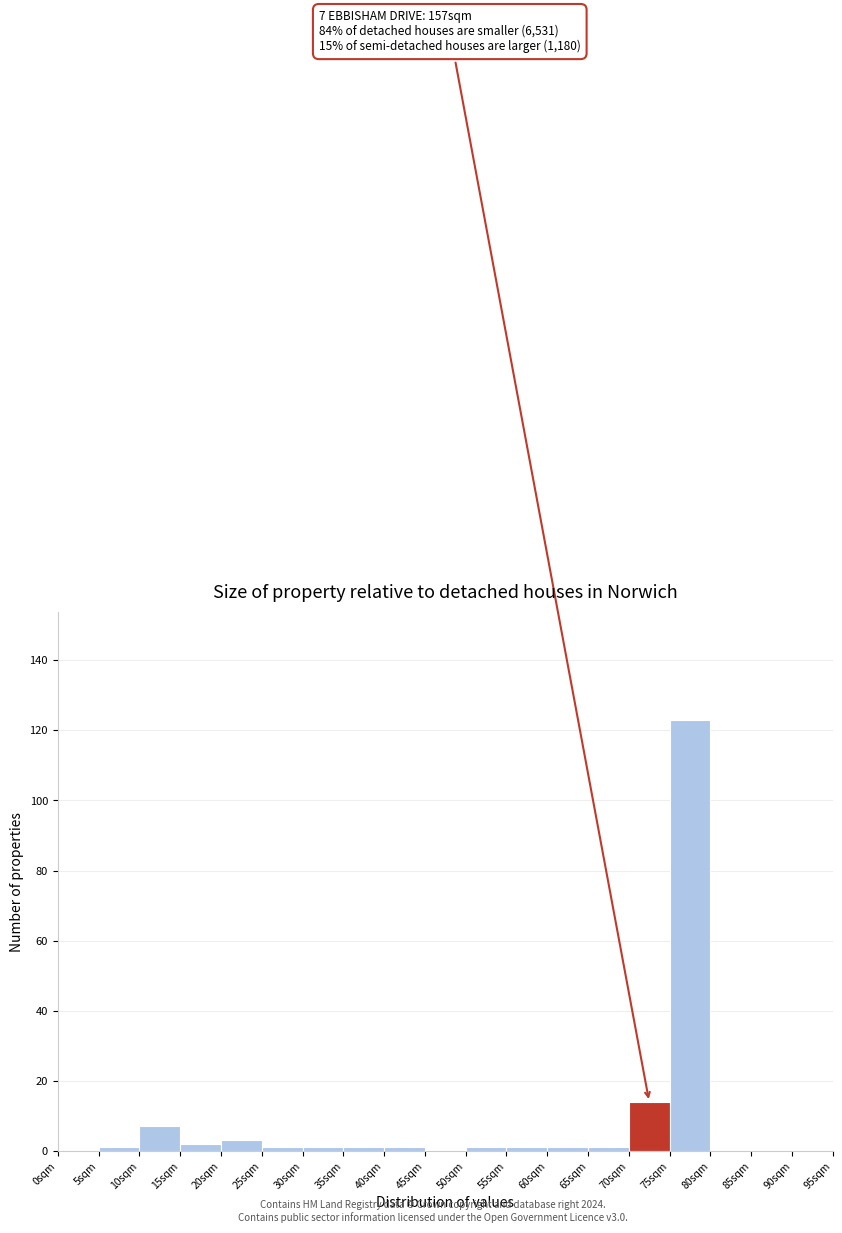

Which range on the x-axis has the tallest bar?

75 to 80